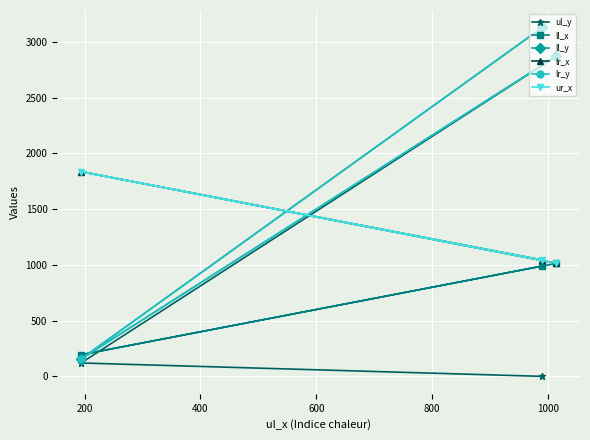

What is the average value of the ll_y series?

2053